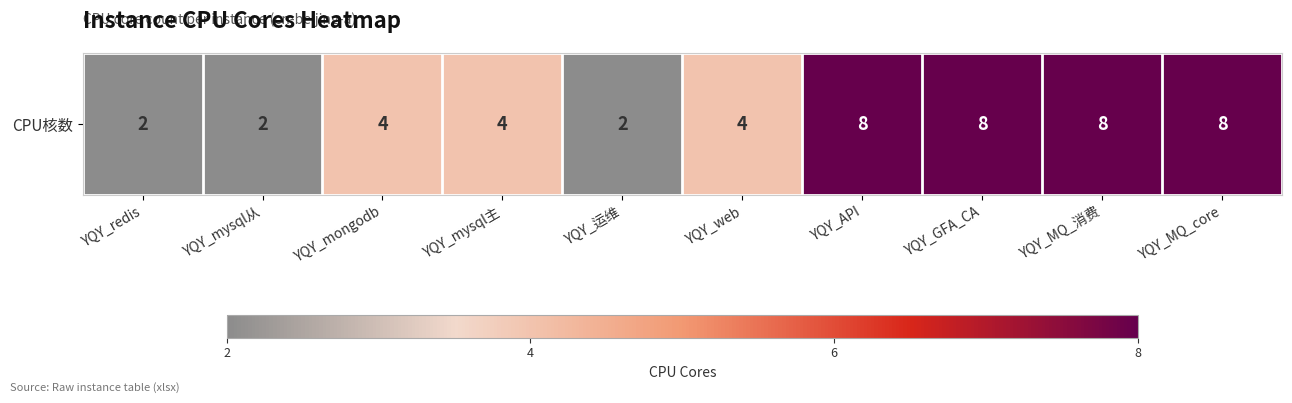

At which label is the value closest to 5?

YQY_mongodb